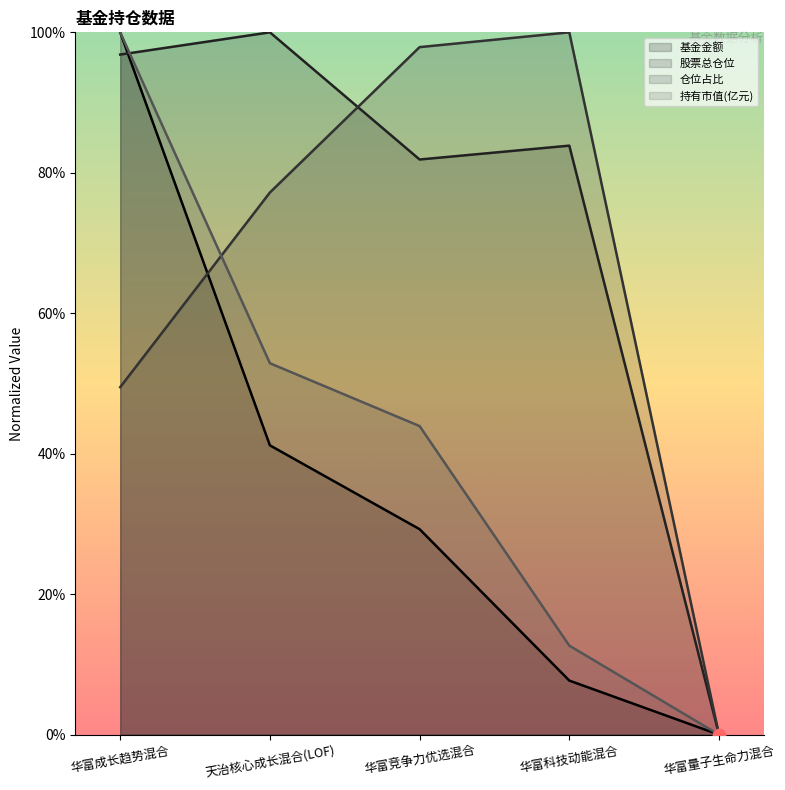

At how many categories does at least one series exceed 9?

4